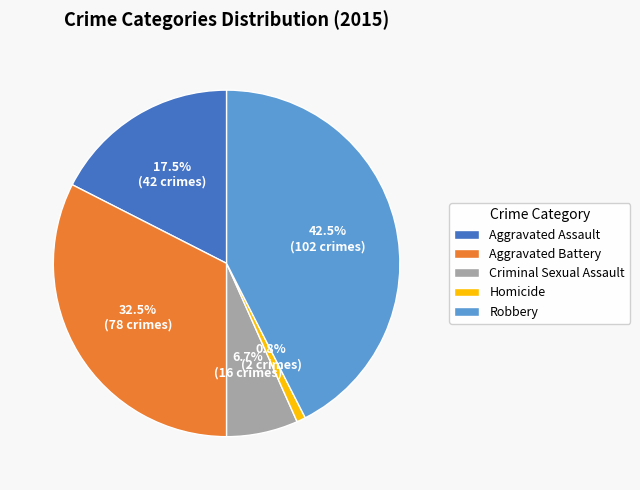

Do Aggravated Assault and Criminal Sexual Assault together represent more than half of the pie?

No